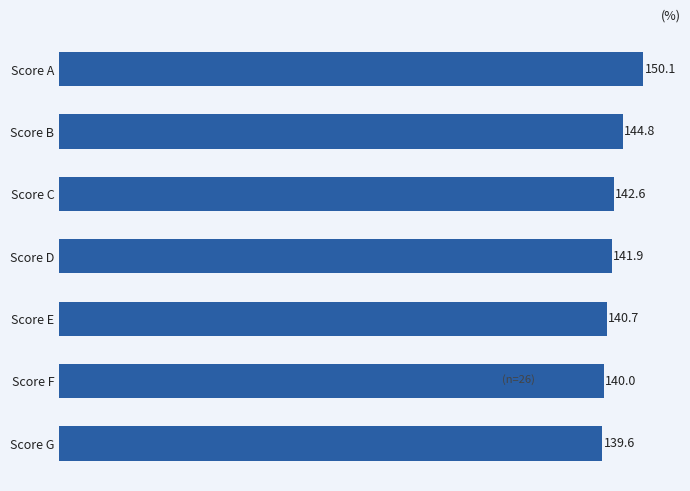

What is the difference between the second highest and second lowest values?

4.9